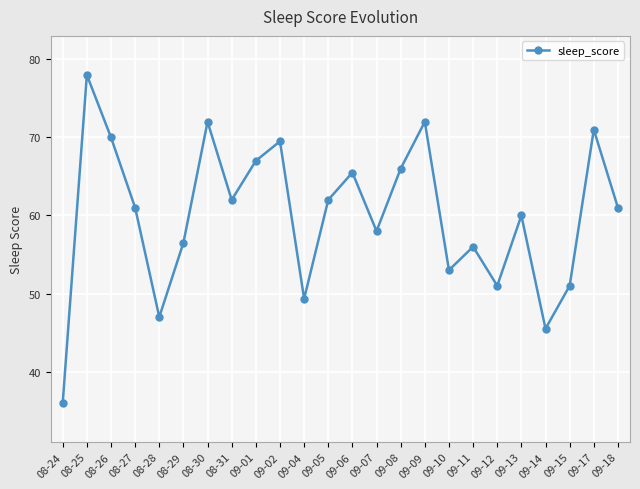

What is the difference between the maximum and minimum values?

42.0